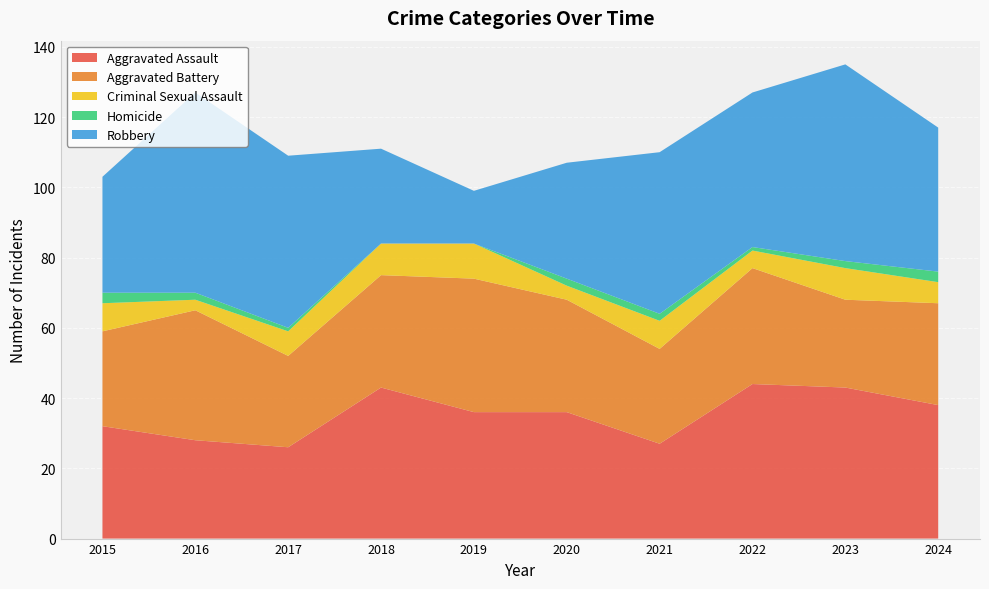

Reading left to right, what are all the values shown in this chart?

Aggravated Assault: 2015=32	2016=28	2017=26	2018=43	2019=36	2020=36	2021=27	2022=44	2023=43	2024=38
Aggravated Battery: 2015=27	2016=37	2017=26	2018=32	2019=38	2020=32	2021=27	2022=33	2023=25	2024=29
Criminal Sexual Assault: 2015=8	2016=3	2017=7	2018=9	2019=10	2020=4	2021=8	2022=5	2023=9	2024=6
Homicide: 2015=3	2016=2	2017=1	2018=0	2019=0	2020=2	2021=2	2022=1	2023=2	2024=3
Robbery: 2015=33	2016=57	2017=49	2018=27	2019=15	2020=33	2021=46	2022=44	2023=56	2024=41